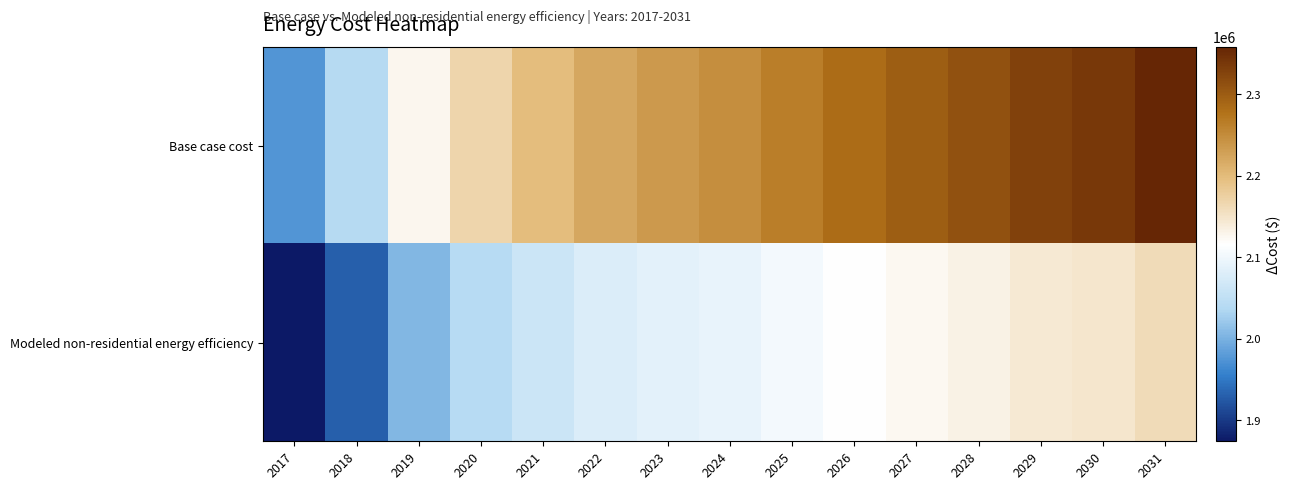

What is the spread (max minus min) of values at 2022?

142290.3